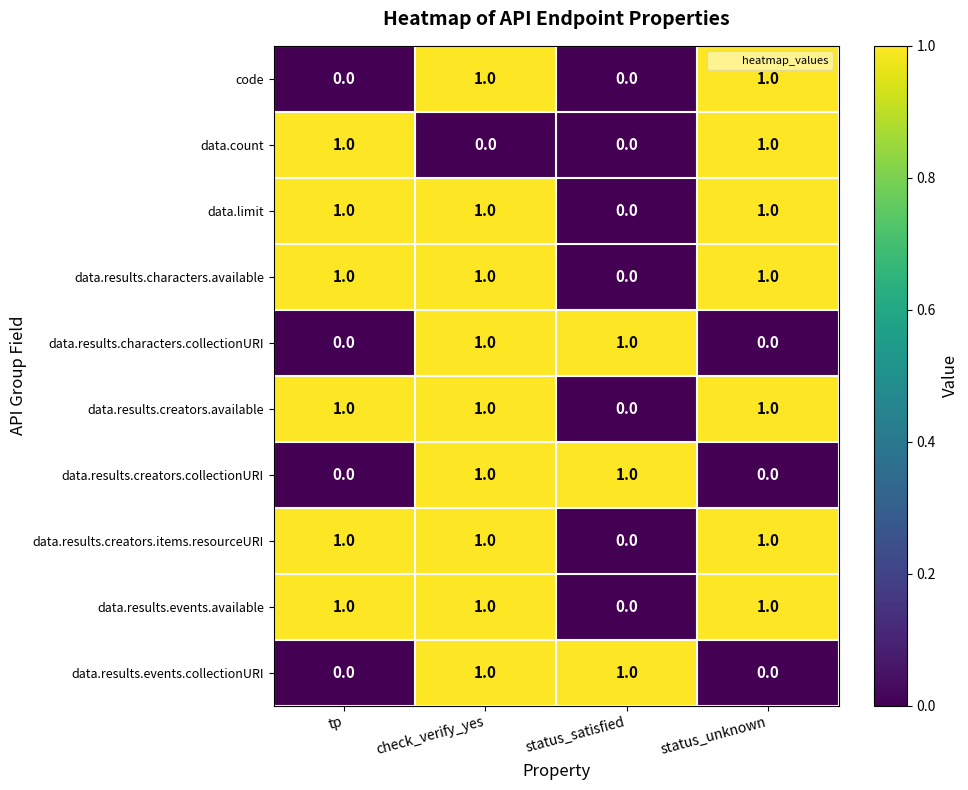

What is the sum of all data.results.events.available values?

3